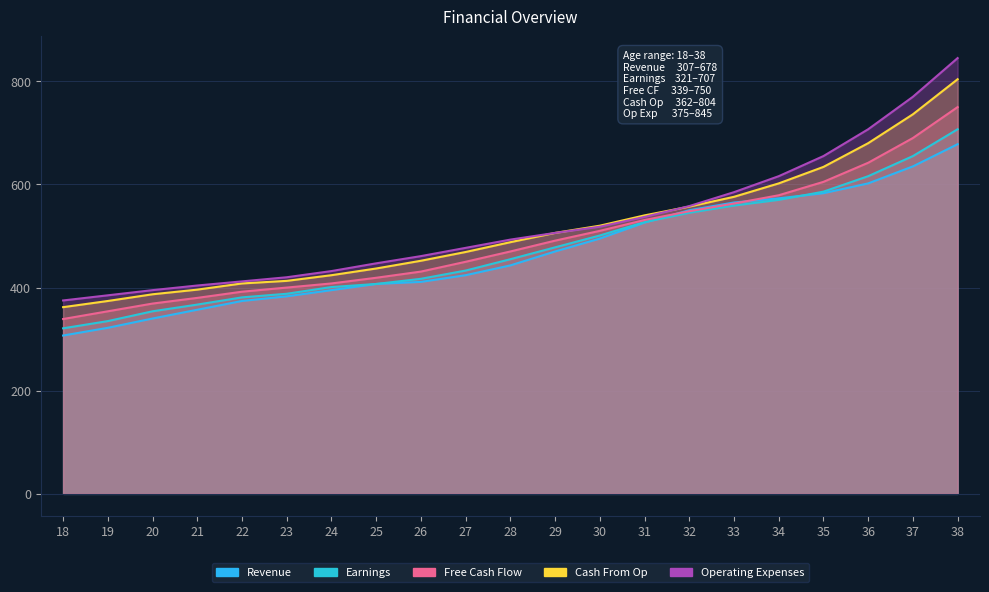

True or false: Free Cash Flow and Operating Expenses intersect in this chart.

False